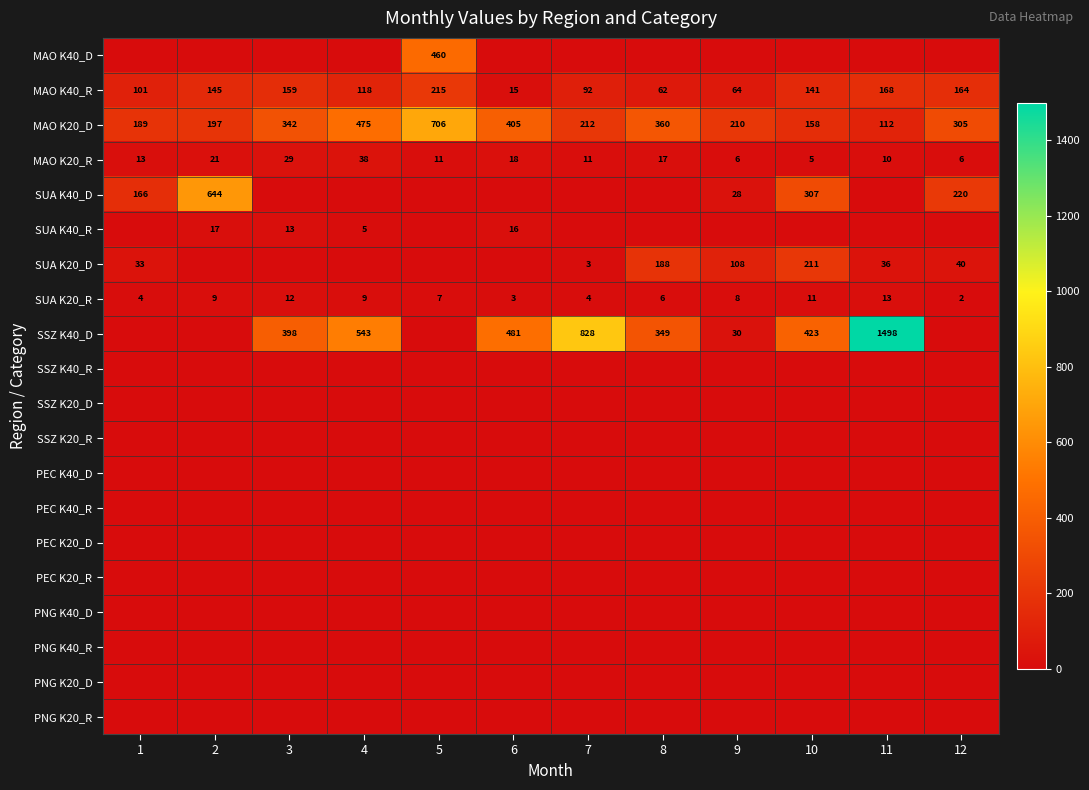

Rank the categories by MAO K40_R value from highest to lowest.

5, 11, 12, 3, 2, 10, 4, 1, 7, 9, 8, 6